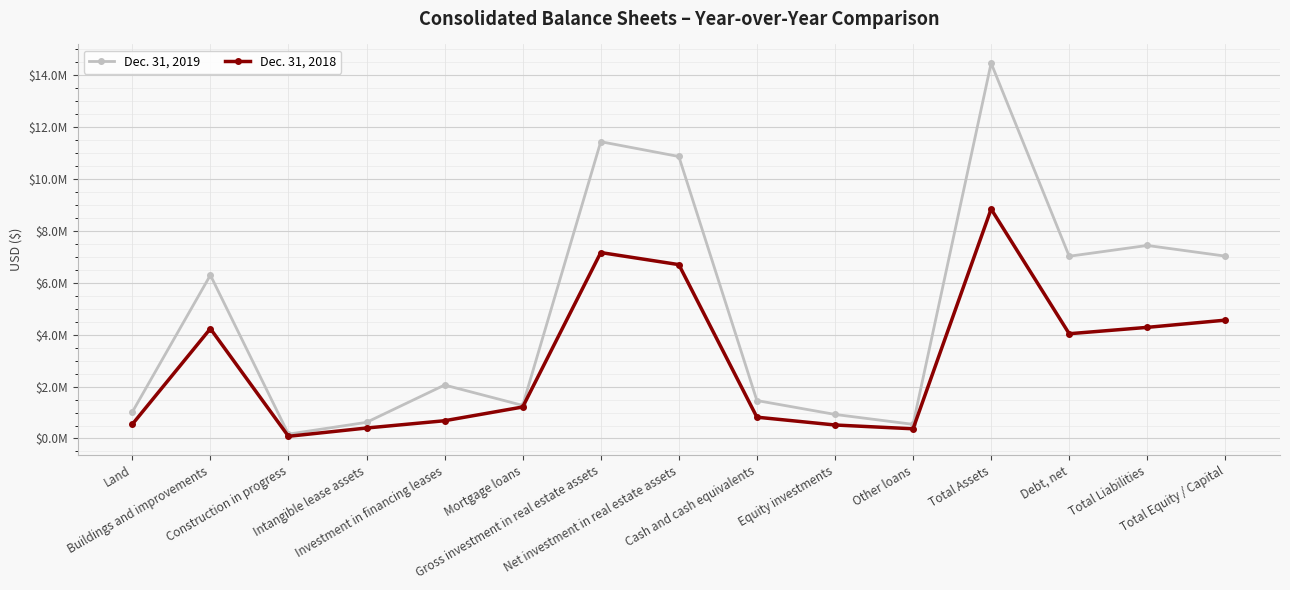

What are all the series names shown in the legend?

Dec. 31, 2019, Dec. 31, 2018